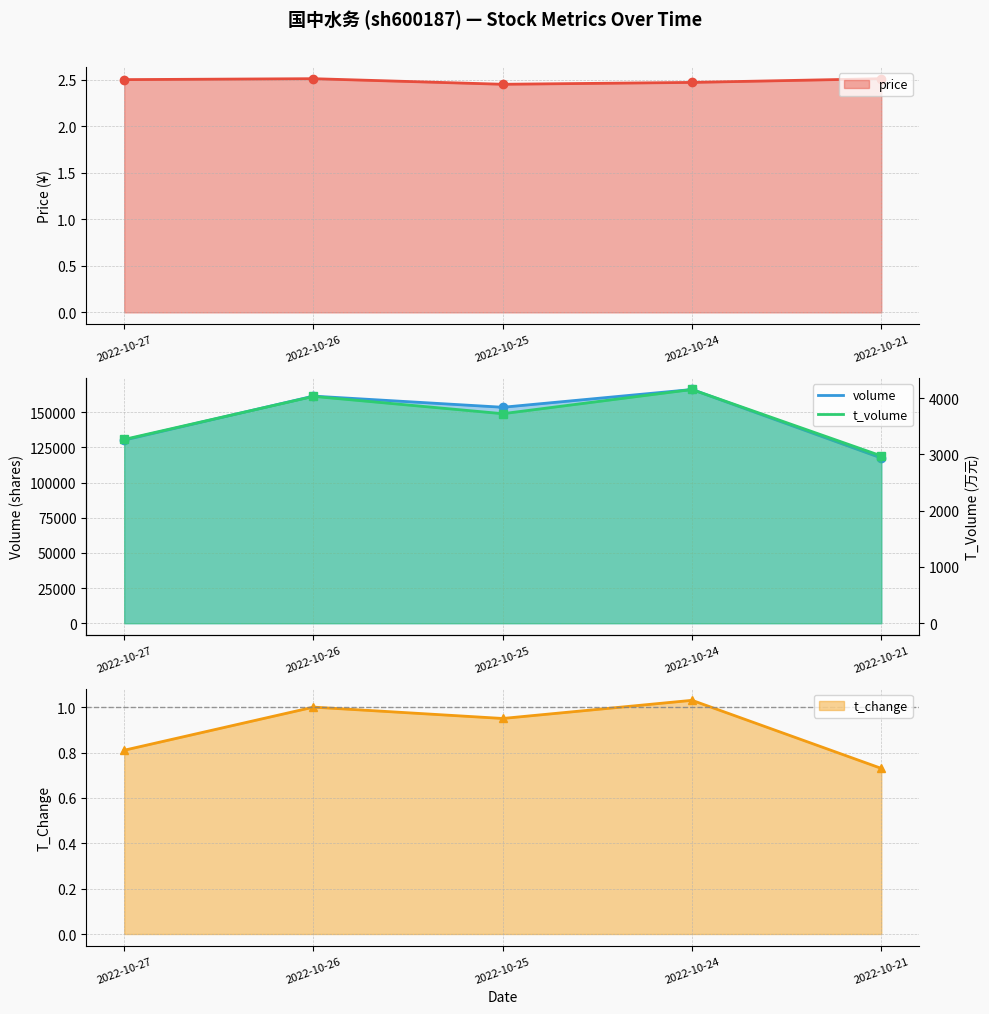

Does the chart display data point markers on the line(s)?

Yes